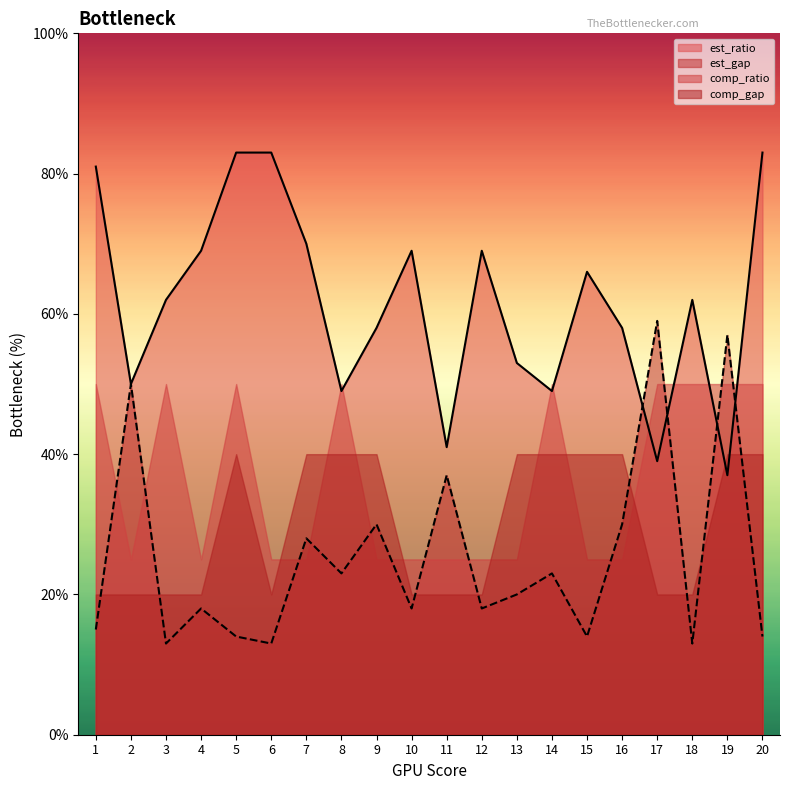

Which series has the largest range (max minus min)?

est_ratio